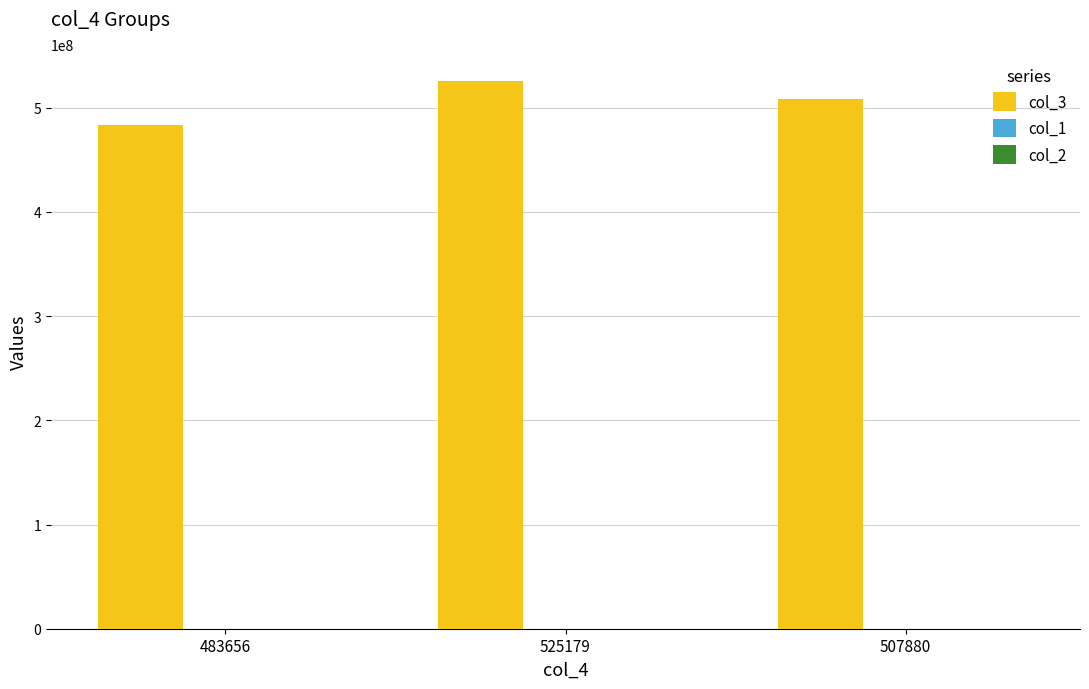

Which series has the largest total across all categories?

col_3